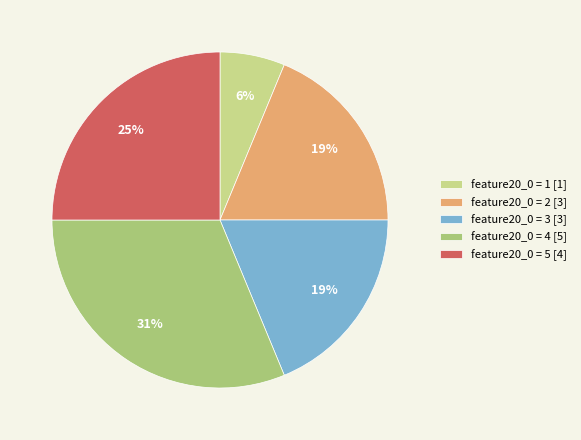

To the nearest percent, what is the average slice percentage?

20%